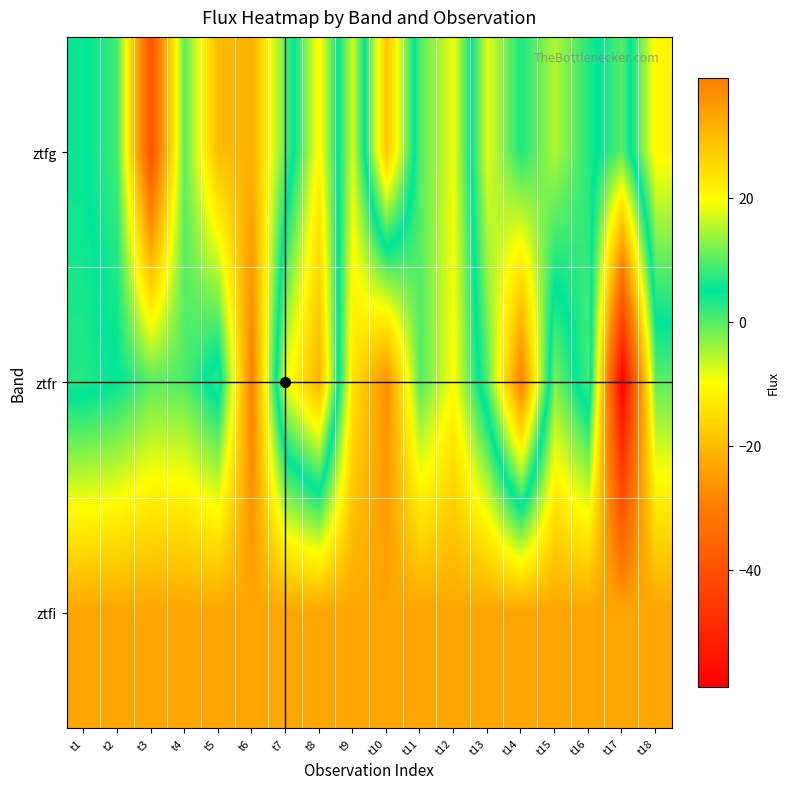

What is the greatest value displayed?

39.3